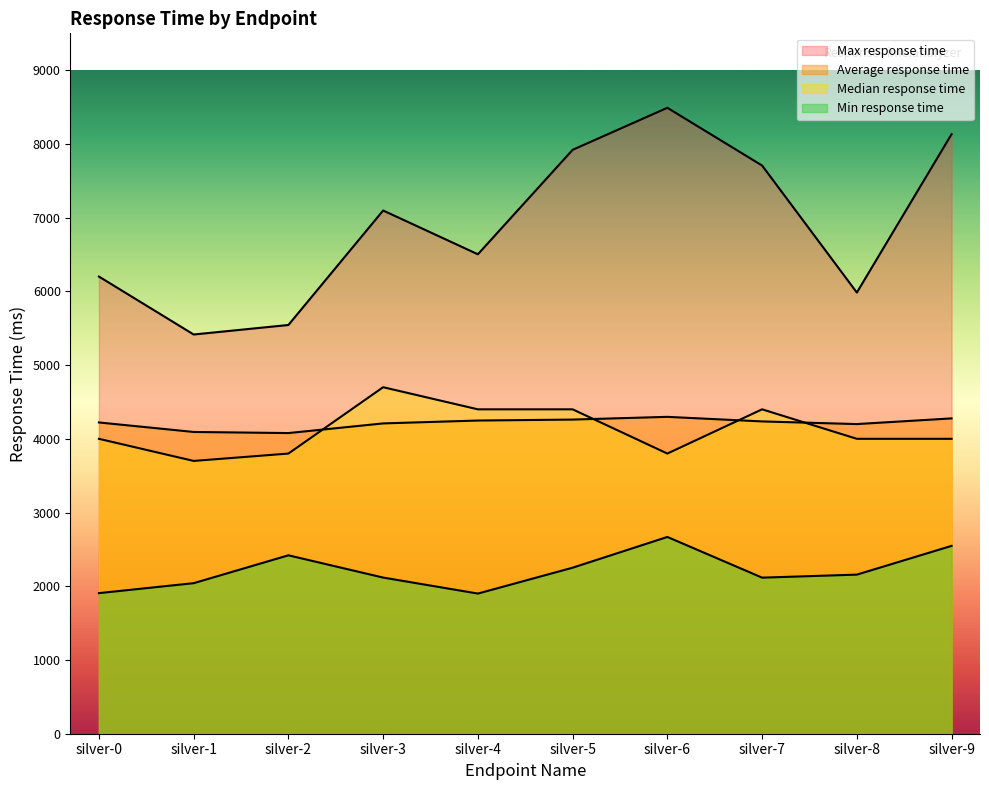

List the labels in order of Min response time value, largest first.

silver-6, silver-9, silver-2, silver-5, silver-8, silver-3, silver-7, silver-1, silver-0, silver-4